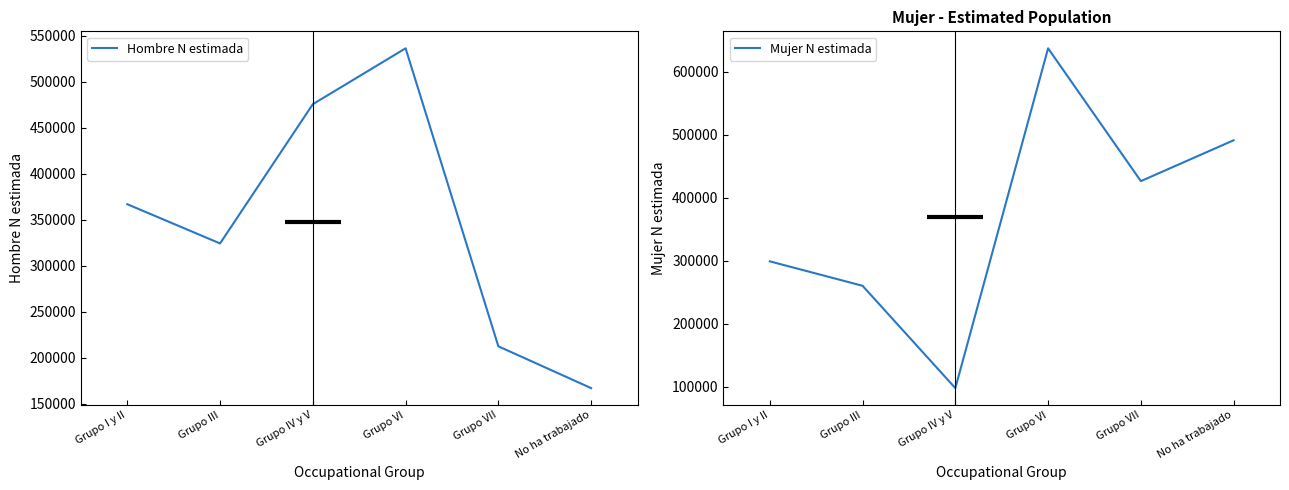

Is the value of Hombre N estimada at No ha trabajado greater than the value of Mujer N estimada at Grupo VI?

No